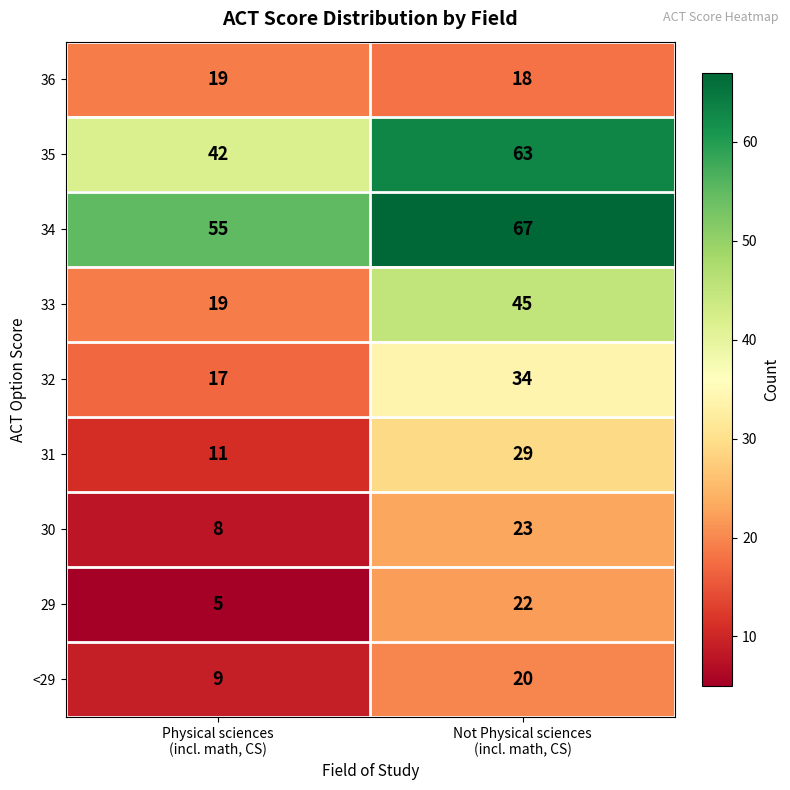

Which series has the widest spread of values?

33